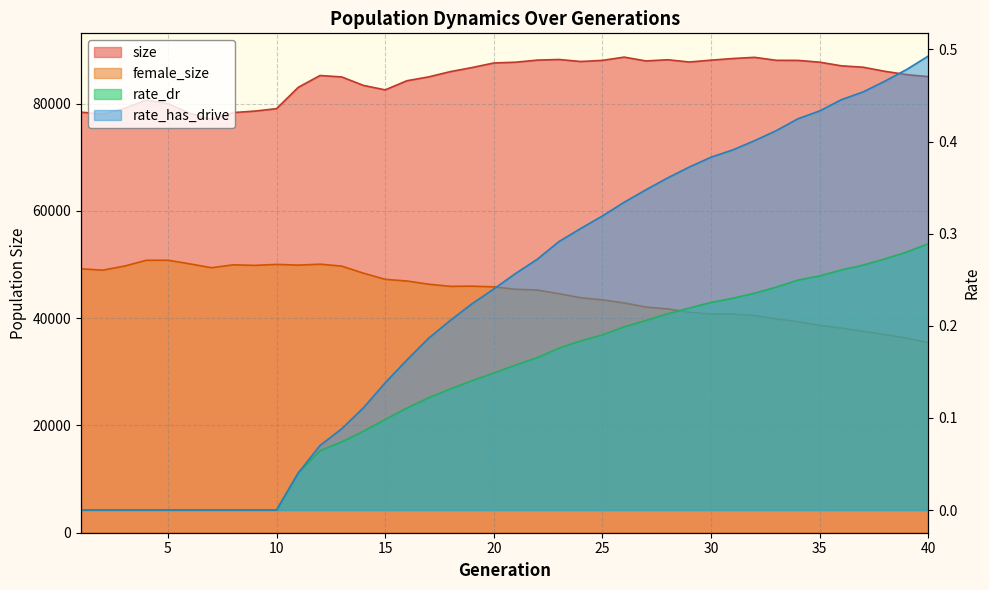

What is the difference between the rate_dr values at 26 and 5?

0.2